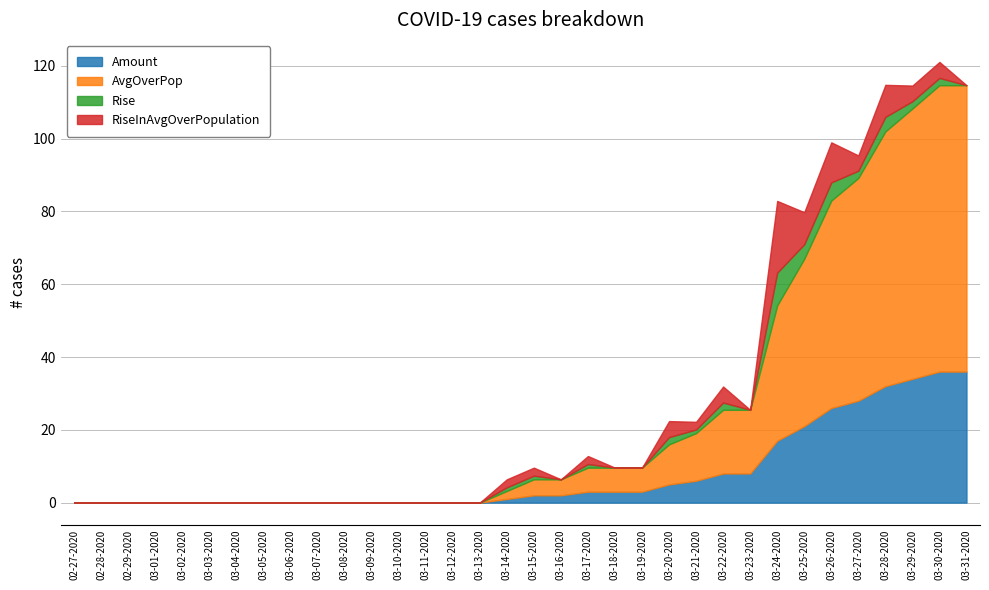

True or false: RiseInAvgOverPopulation has a value of 0.0 at 03-08-2020.

True